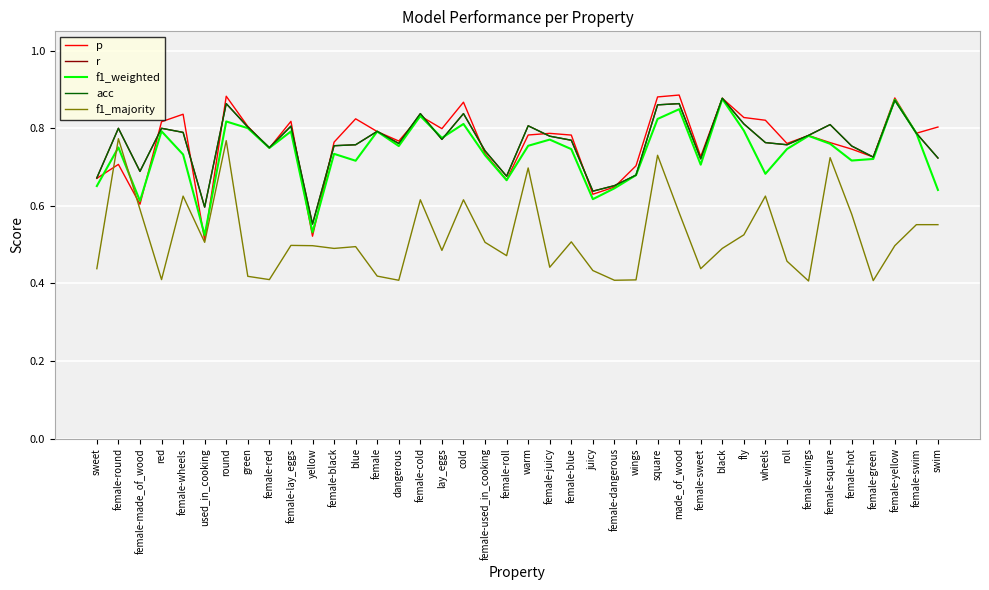

Which series changed the most between female and warm?

f1_majority